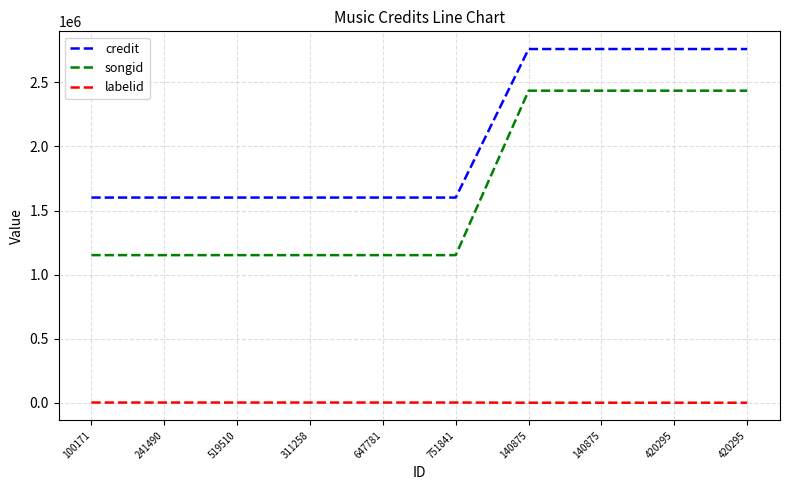

Does the chart display data point markers on the line(s)?

No